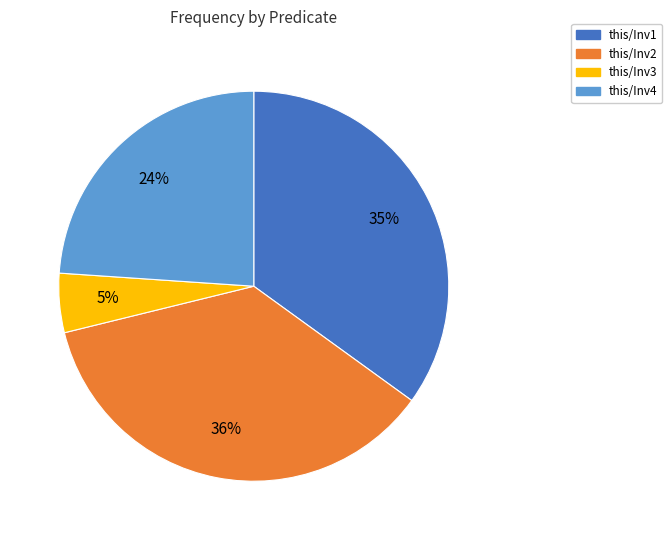

Do this/Inv1 and this/Inv4 together represent more than half of the pie?

Yes